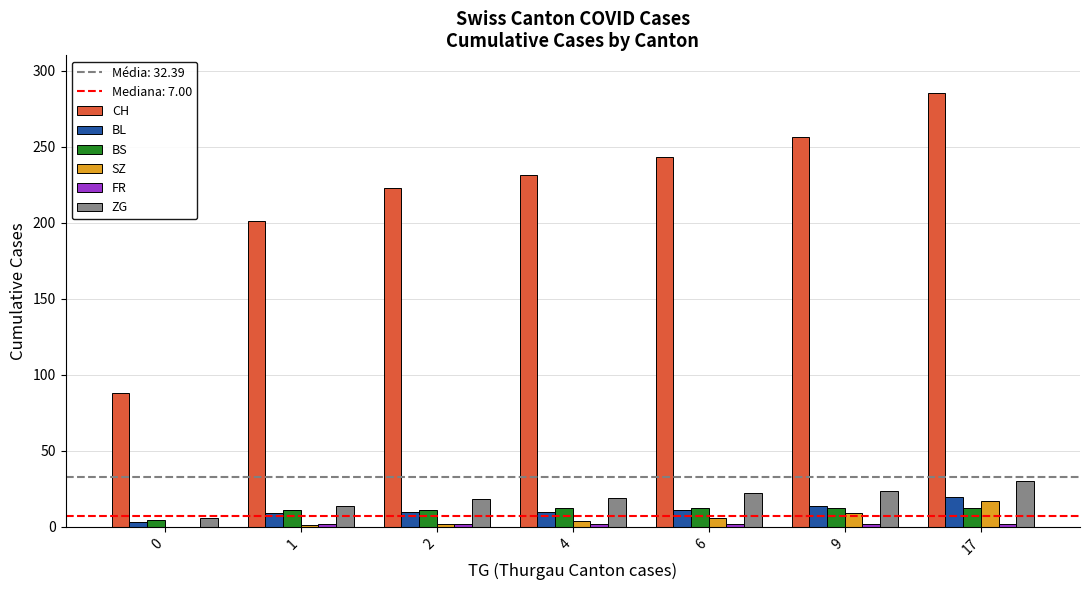

What is the sum of the SZ values at 9 and 0?

9.0